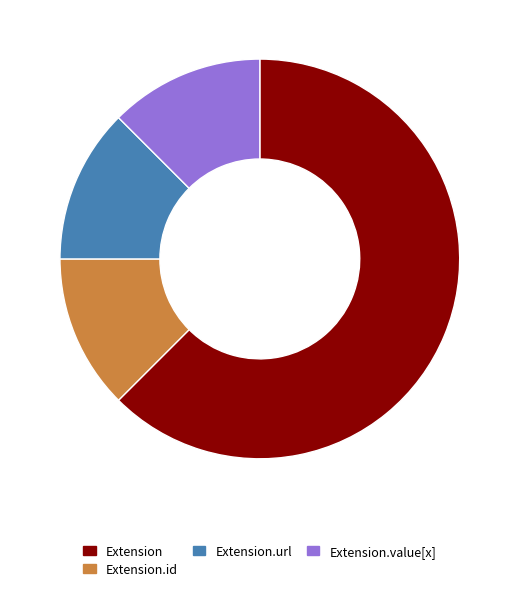

The Extension.value[x] slice represents 1% of the pie. True or false?

False